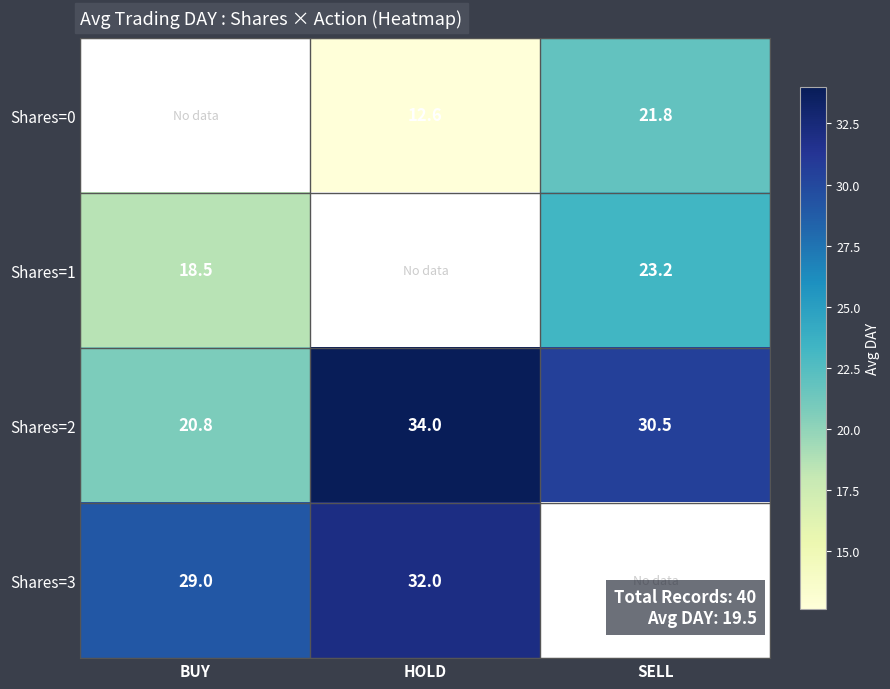

Where is Shares=2 nearest to the value 27?

SELL